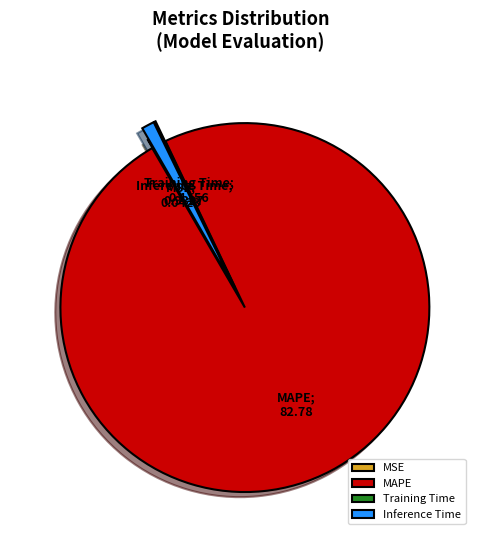

The MAPE slice represents 84% of the pie. True or false?

False